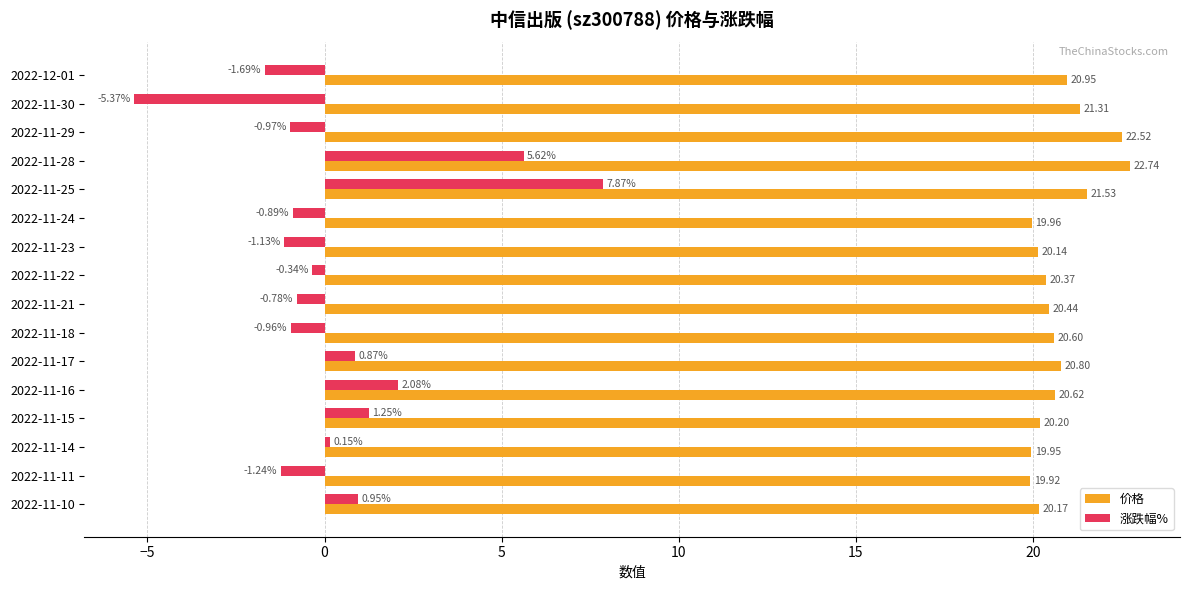

Is the value of 涨跌幅% at 2022-11-14 greater than the value of 价格 at 2022-11-24?

No